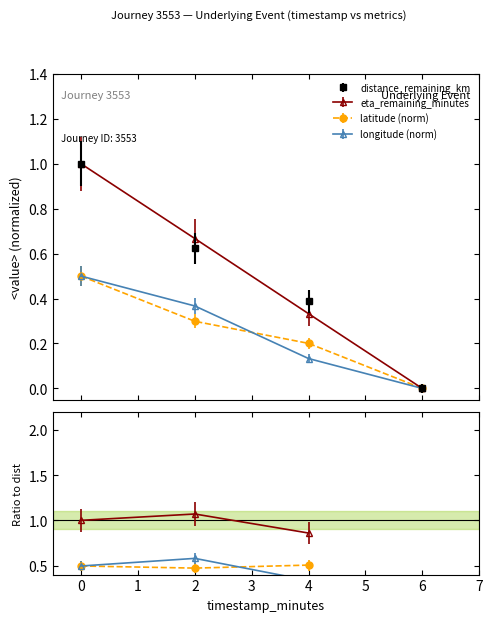

Between 2.0 and 6.0, which series saw the biggest shift?

eta_remaining_minutes